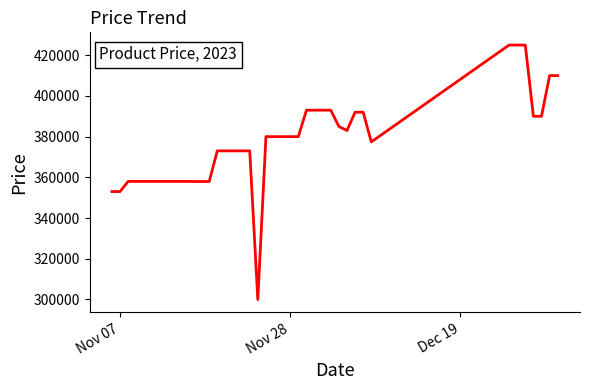

What is the greatest value displayed?

425000